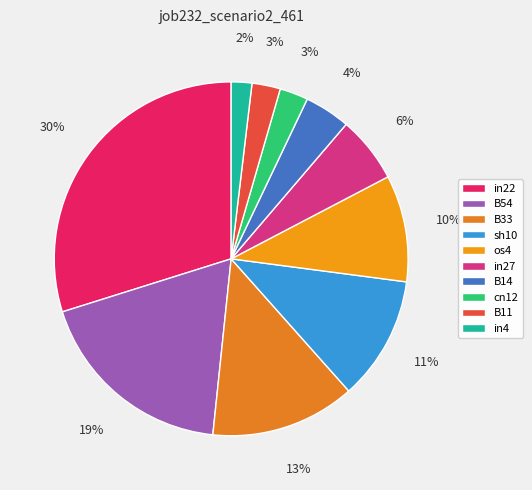

How many slices are in this pie chart?

10